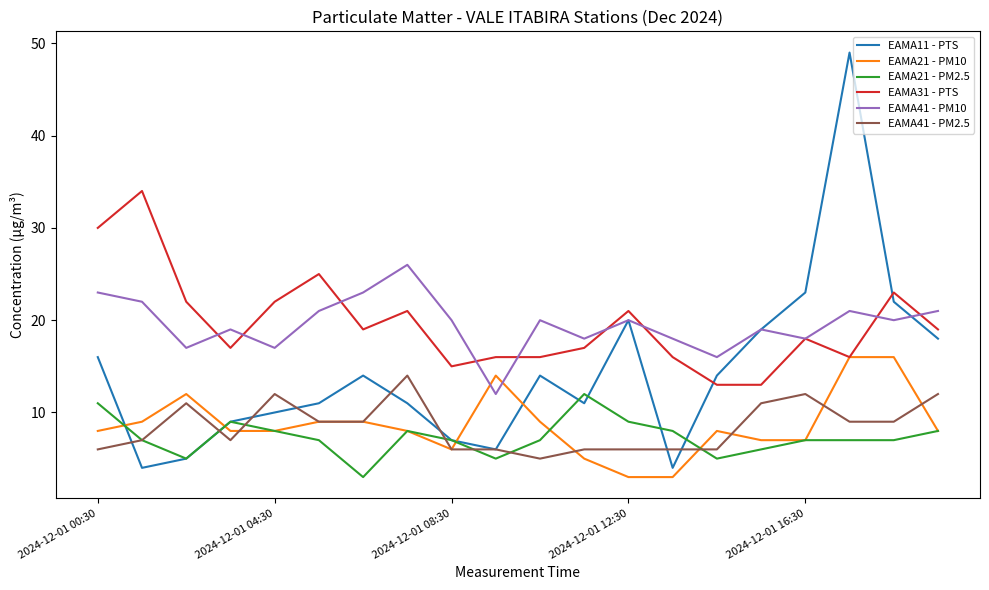

What is the maximum value shown in the chart?

49